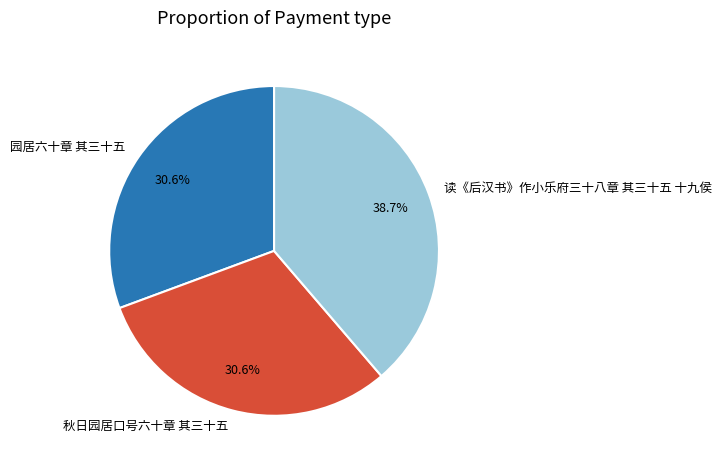

To the nearest percent, what is the difference between the 读《后汉书》作小乐府三十八章 其三十五 十九侯 and 秋日园居口号六十章 其三十五 slice percentages?

8%